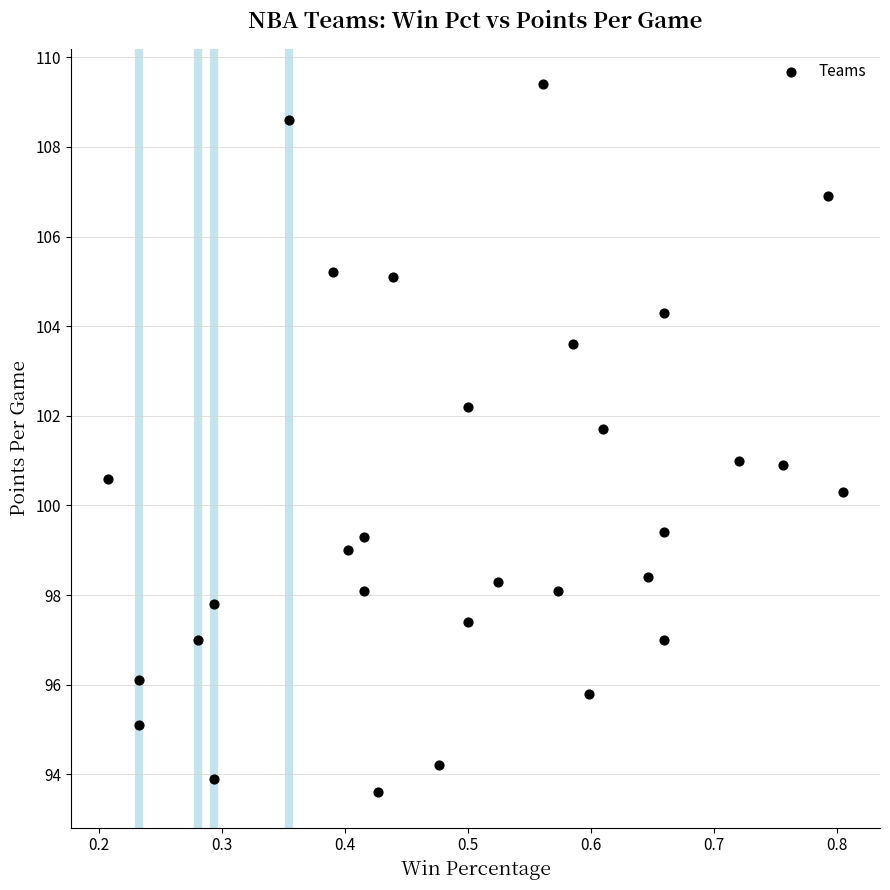

What is the range of Y values (max minus min)?

15.8